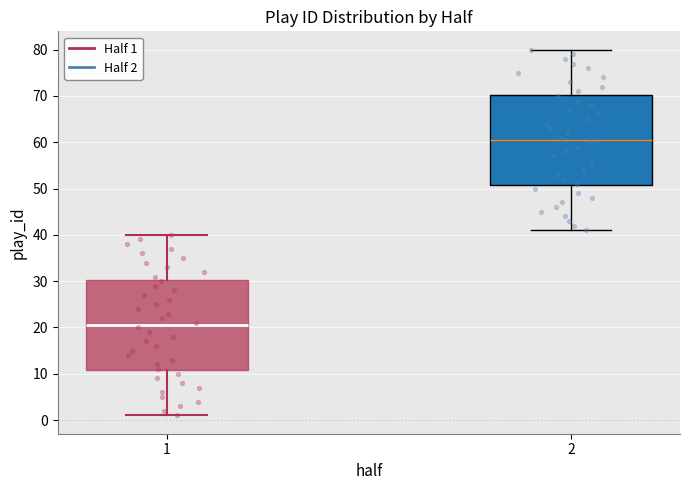

Reading left to right, read every box against the y-axis: the position of its median line, the range the box covers, and the ends of its whiskers. The values are not printed on the chart, so give them approximately, as read against the axis.

1: median 21, box 11 to 30, whiskers 1 to 40
2: median 61, box 51 to 70, whiskers 41 to 80